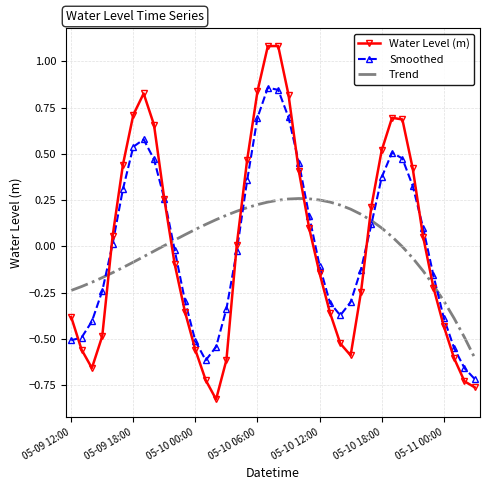

What is the maximum value shown in the chart?

1.1